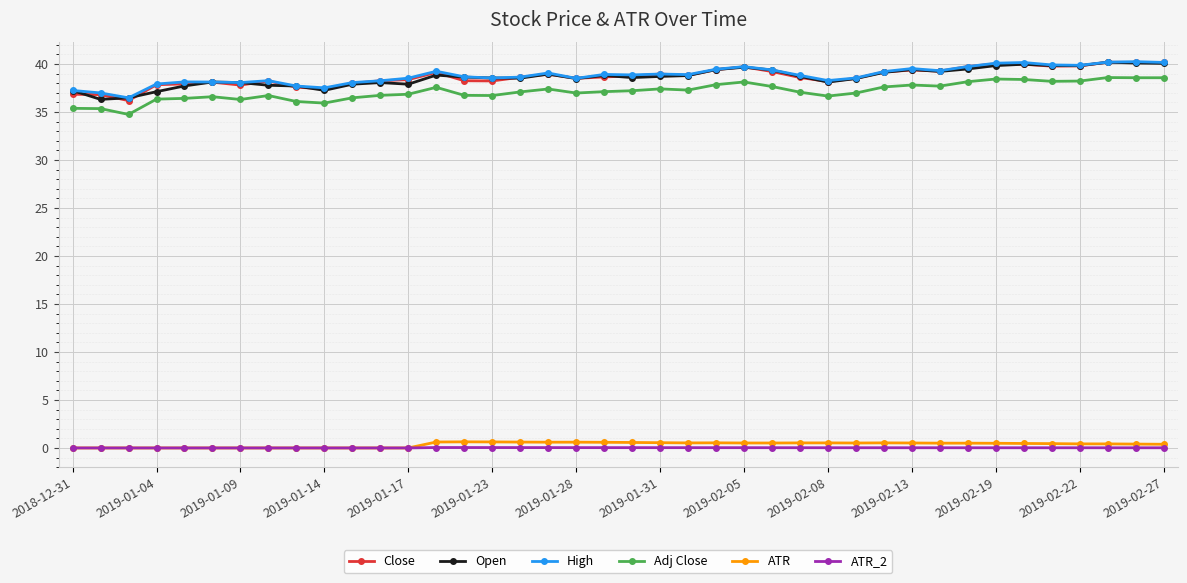

What is the highest value of the Adj Close series?

38.6